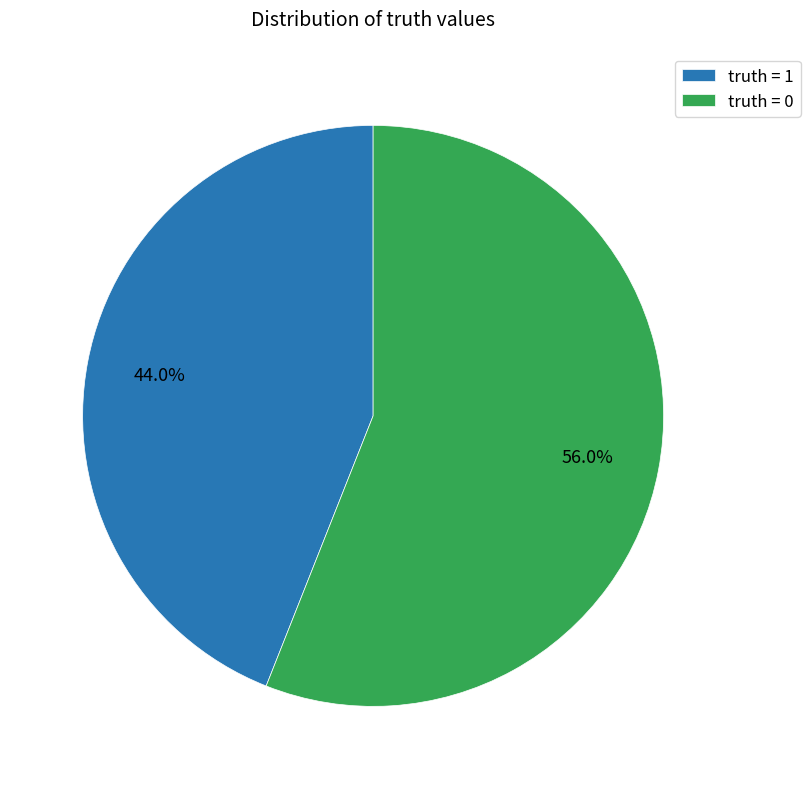

Between truth = 1 and truth = 0, which is larger?

truth = 0